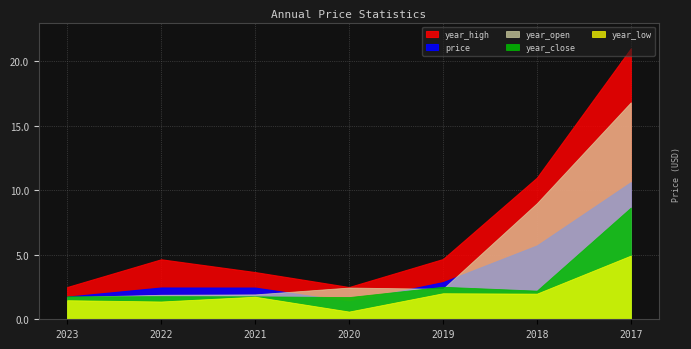

What is the sum of all price values?

27.3